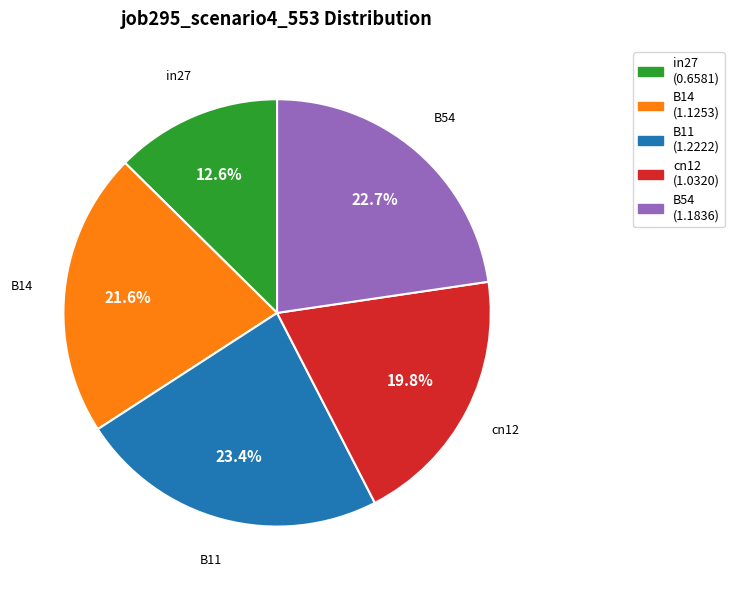

How many slices are in this pie chart?

5